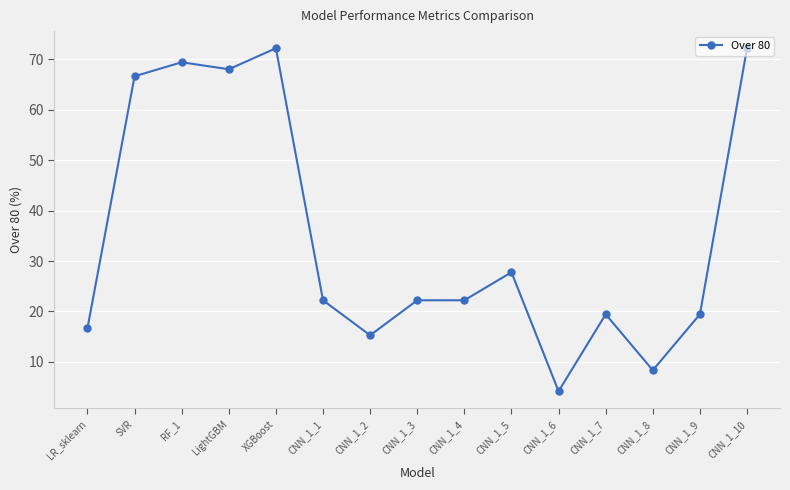

How many data points does each series have?

15